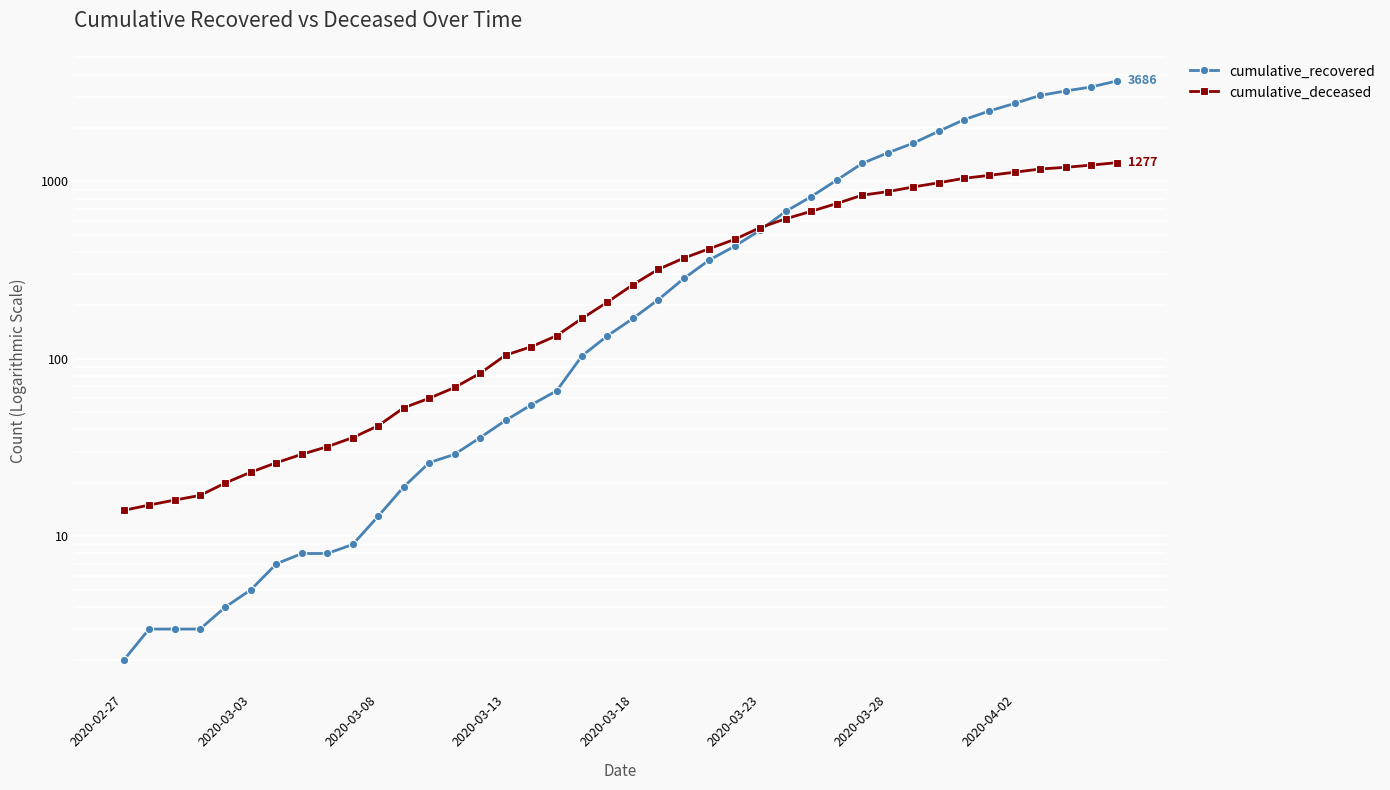

Reading left to right, transcribe all the data shown in this chart.

cumulative_recovered: 2	3	3	3	4	5	7	8	8	9	13	19	26	29	36	45	55	66	104	135	169	216	284	361	432	532	678	822	1017	1264	1449	1643	1917	2229	2498	2757	3058	3239	3411	3686
cumulative_deceased: 14	15	16	17	20	23	26	29	32	36	42	53	60	69	83	105	117	135	169	209	262	320	370	418	472	550	616	679	751	837	876	931	983	1042	1083	1128	1176	1202	1237	1277